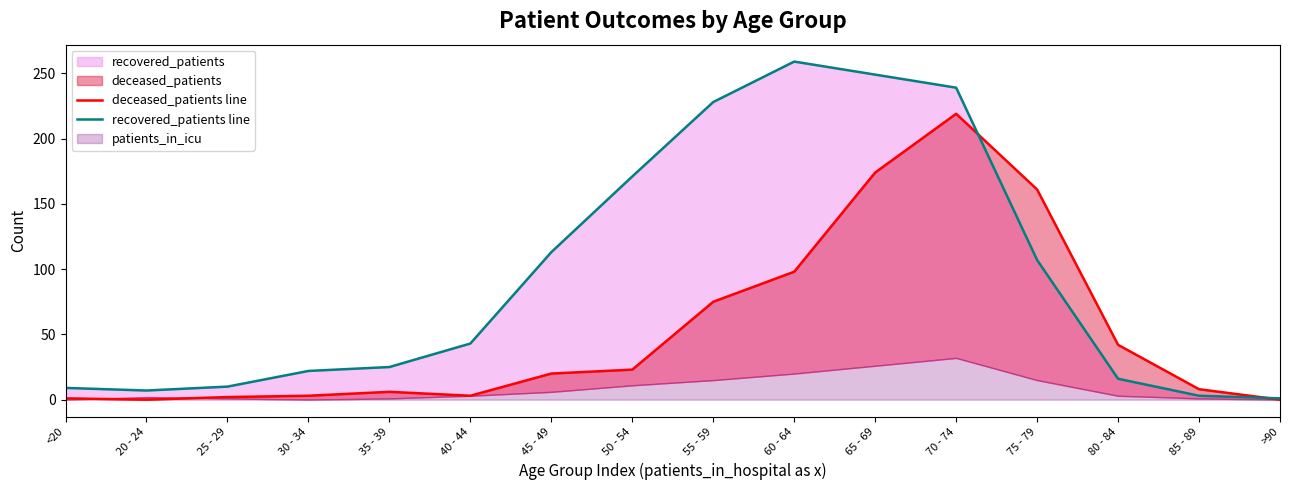

Read the recovered_patients line value at 65 - 69.

249